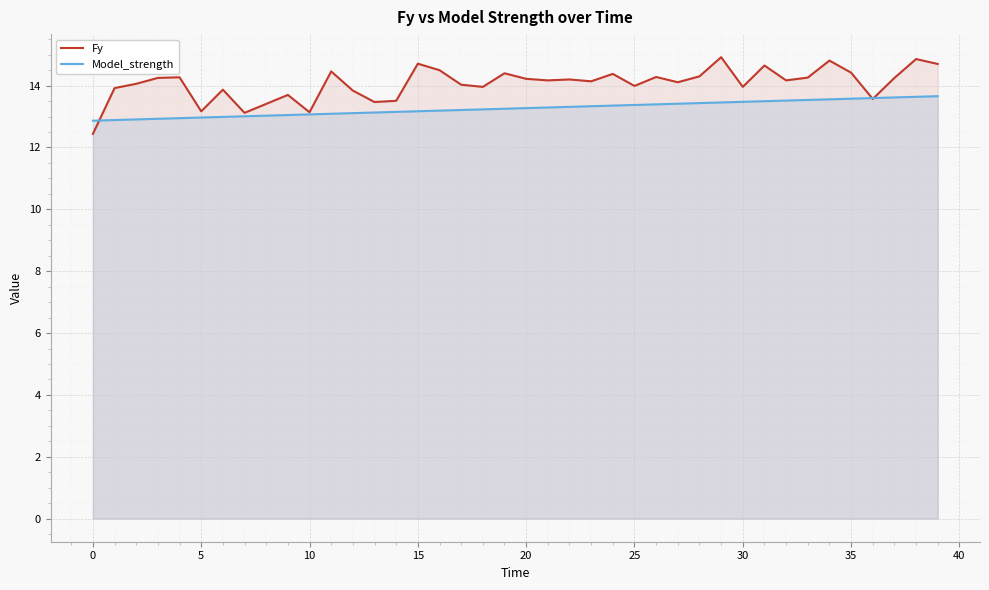

Which series has the largest range (max minus min)?

Fy